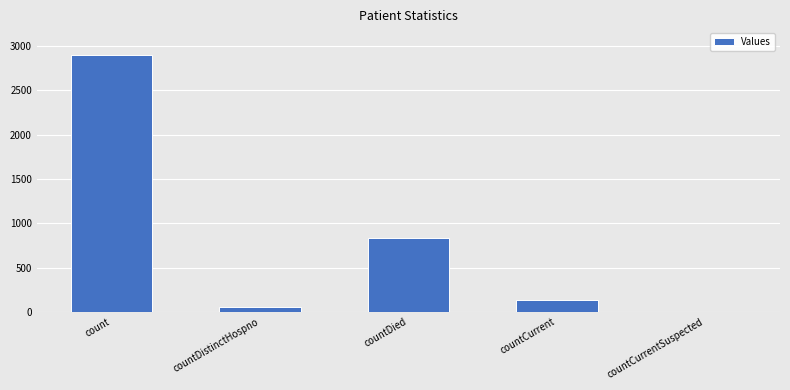

Reading right to left, what are all the values shown in this chart?

countCurrentSuspected=0	countCurrent=137	countDied=836	countDistinctHospno=53	count=2900